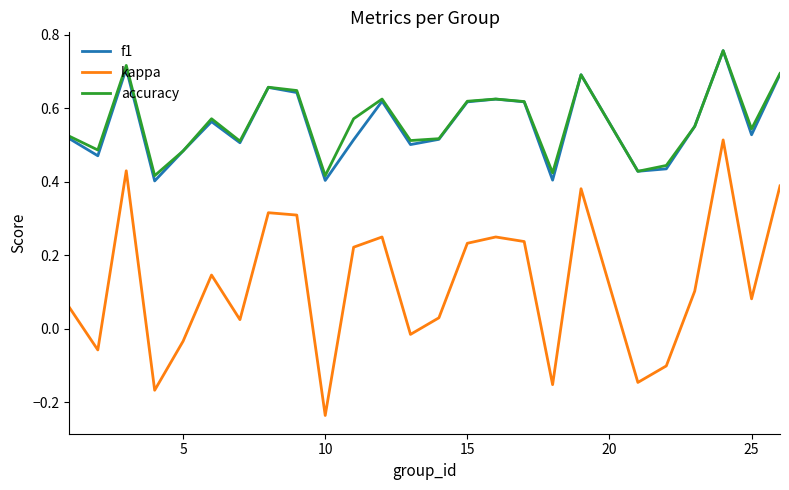

Which series has the widest spread of values?

kappa